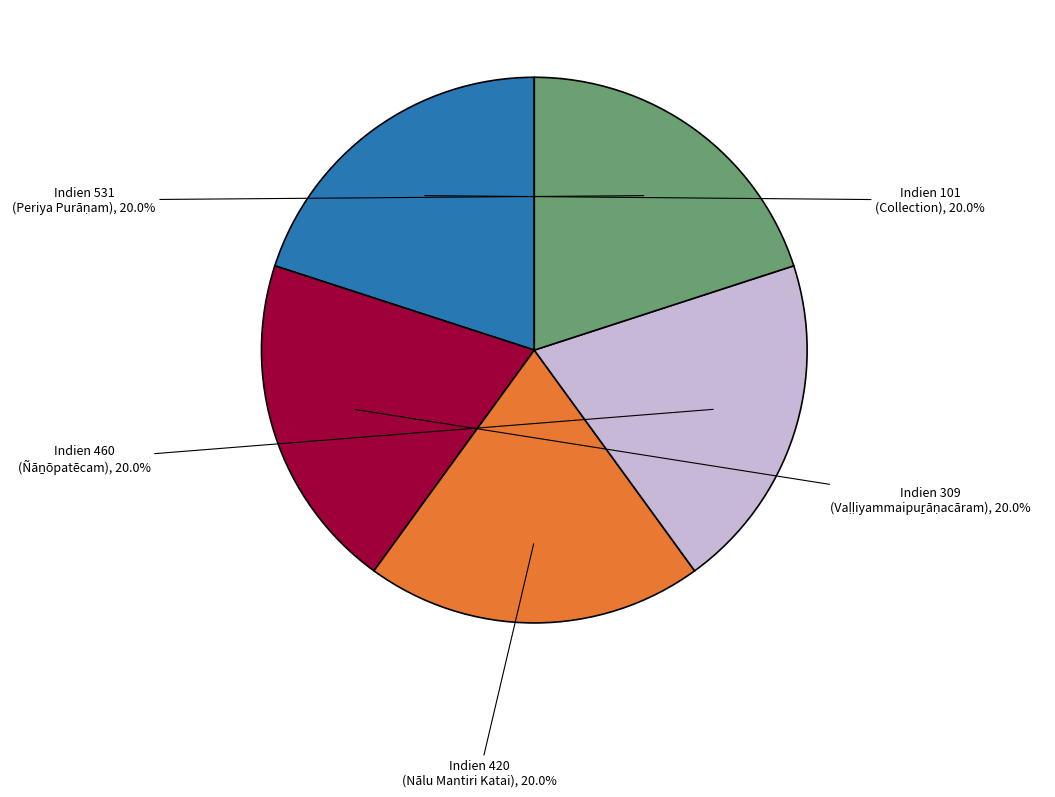

Count the number of slices in the pie.

5